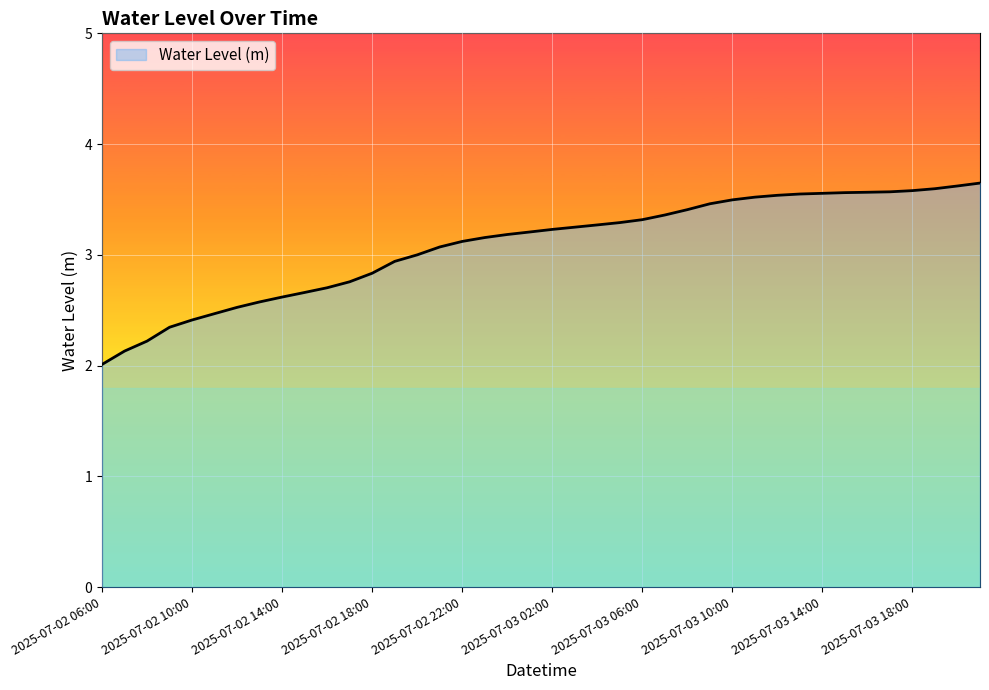

What is the difference between the maximum and minimum values?

1.6